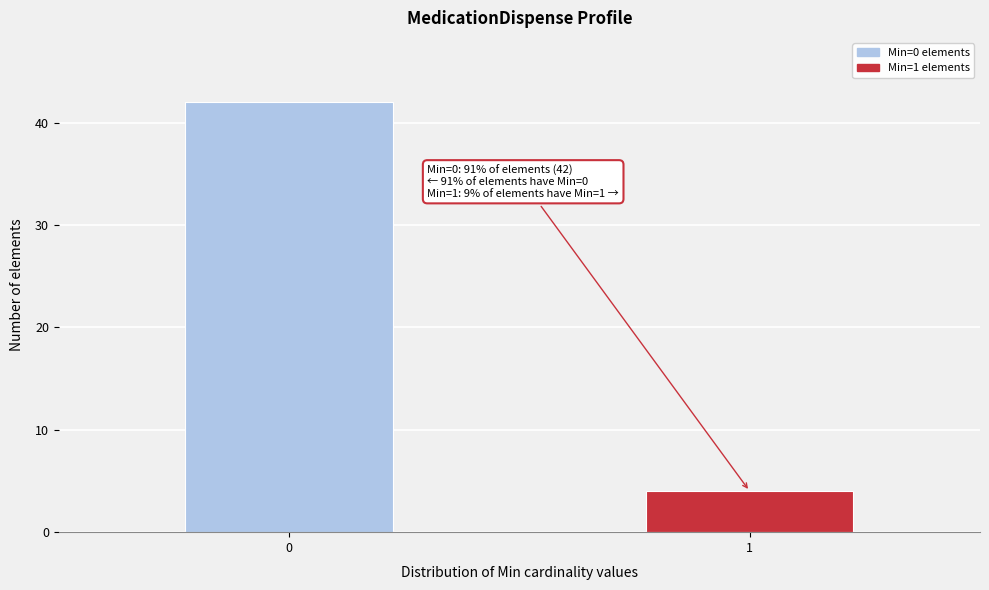

Reading left to right, extract all data points from this chart.

0=42	1=4